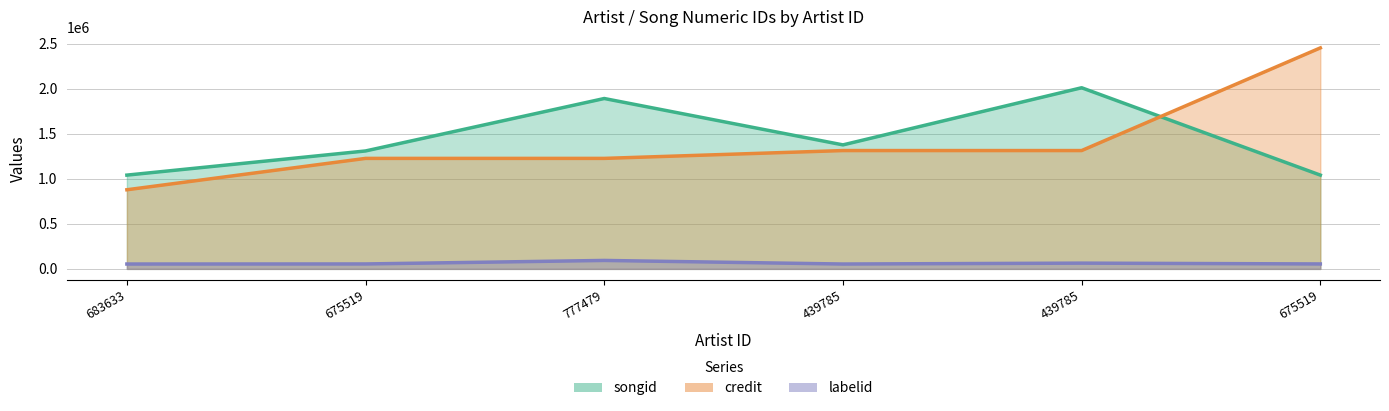

How many data points in labelid are less than 54751?

3